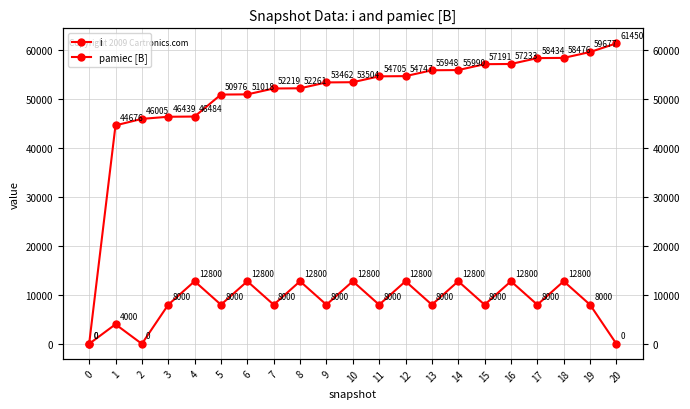

What value does the pamiec [B] series have at 19, to the nearest 100?

8000